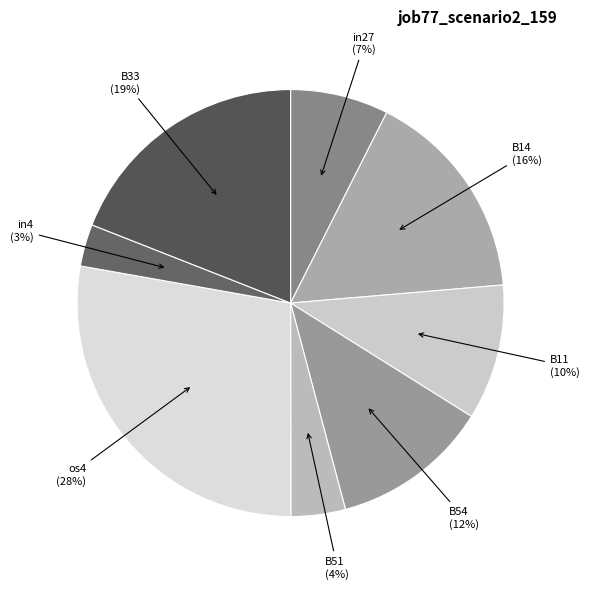

What is the smallest slice in the pie chart?

in4